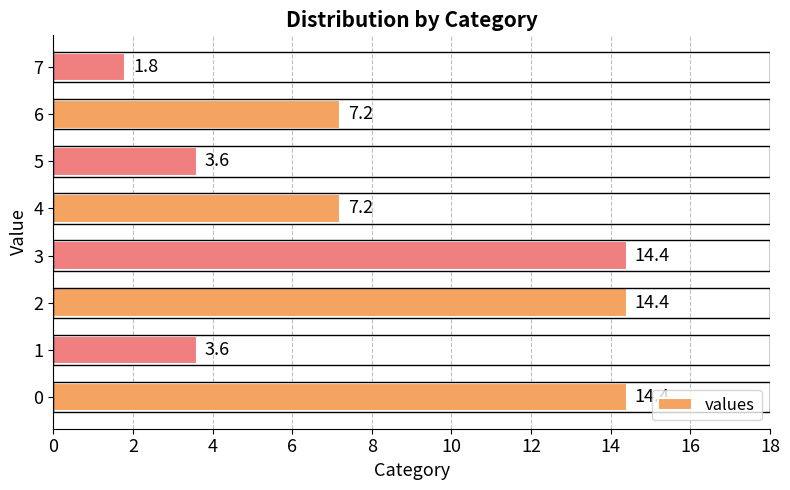

At which category does the chart reach its minimum across all series?

7